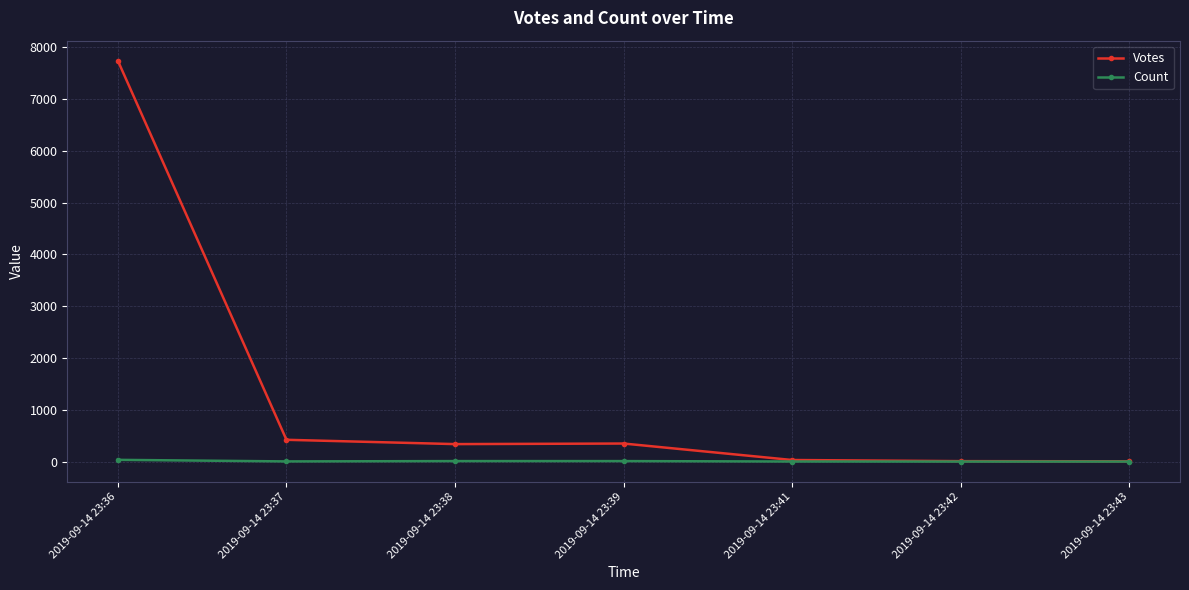

What is the sum of all Votes values?

8892